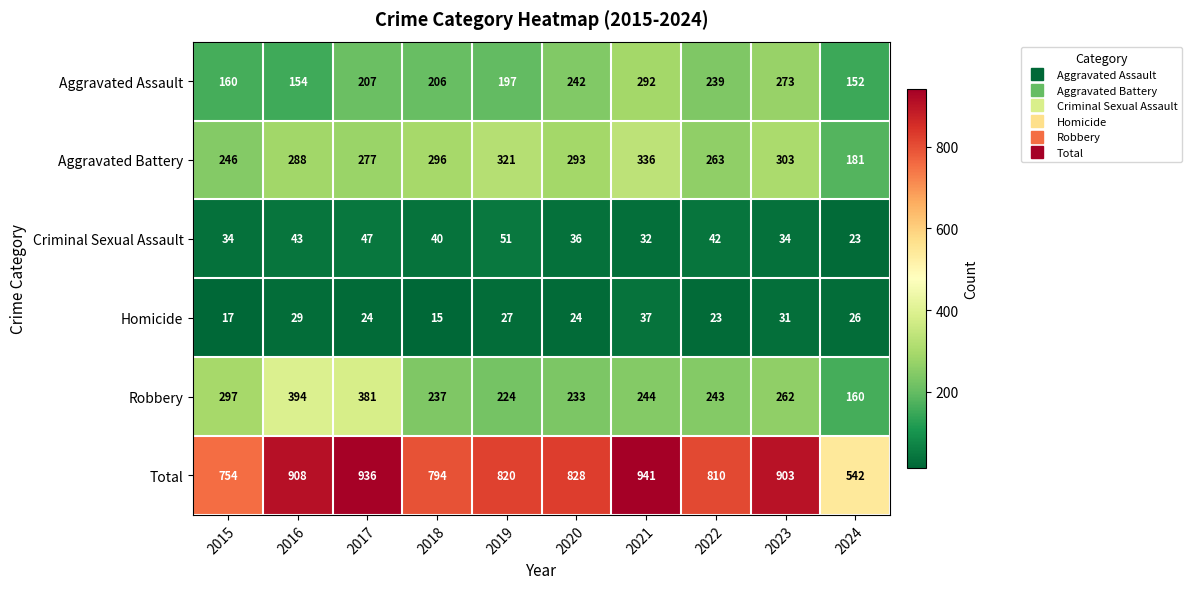

The Robbery series shows 237 at 2018. True or false?

True